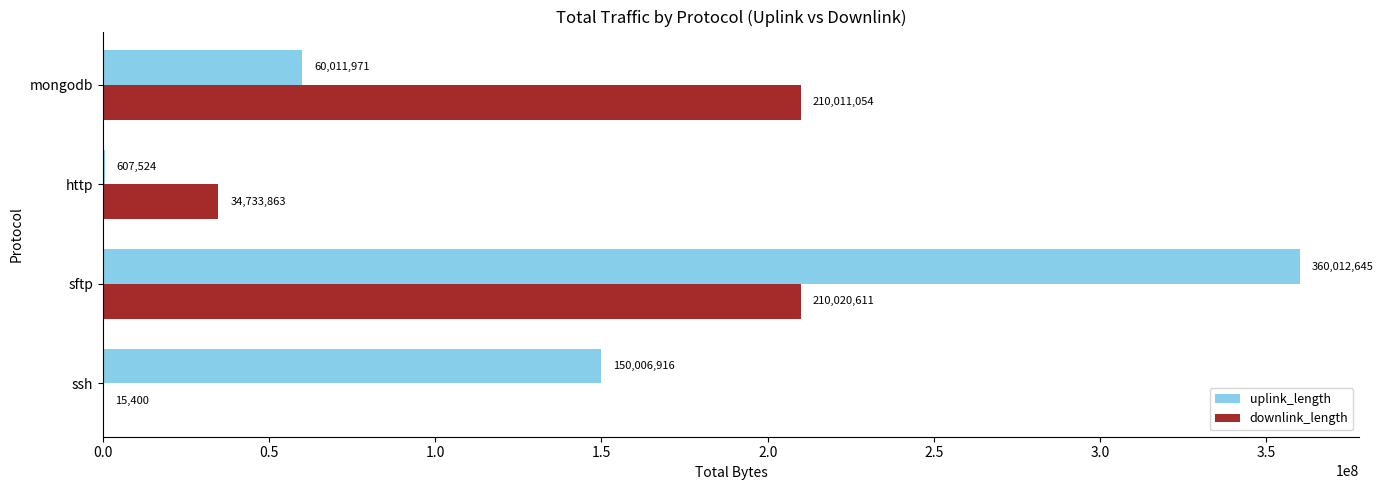

What is the sum of all uplink_length values?

570639056